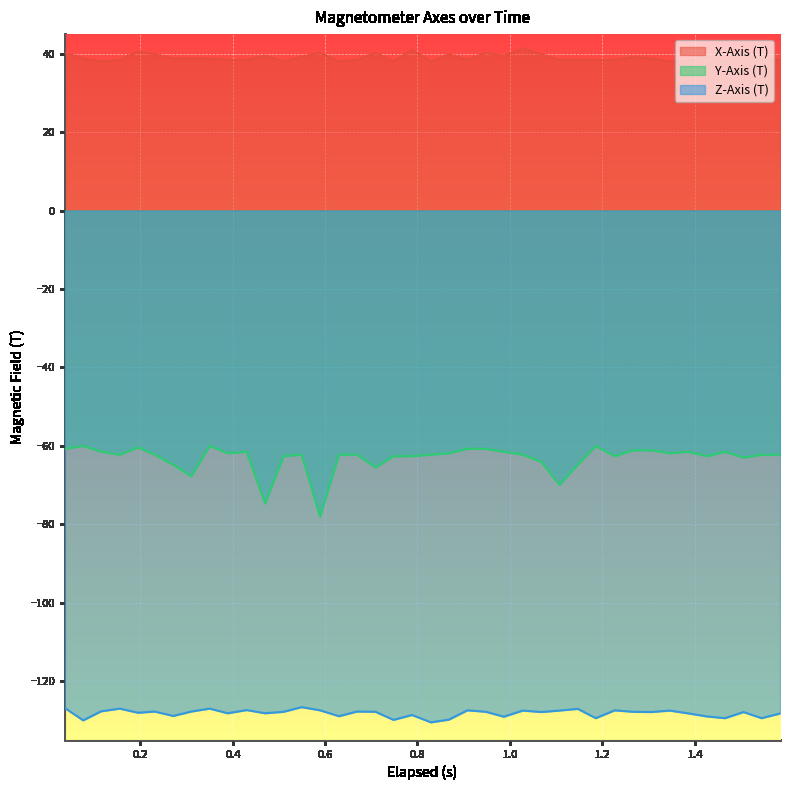

Which series has the largest total across all categories?

X-Axis (T)